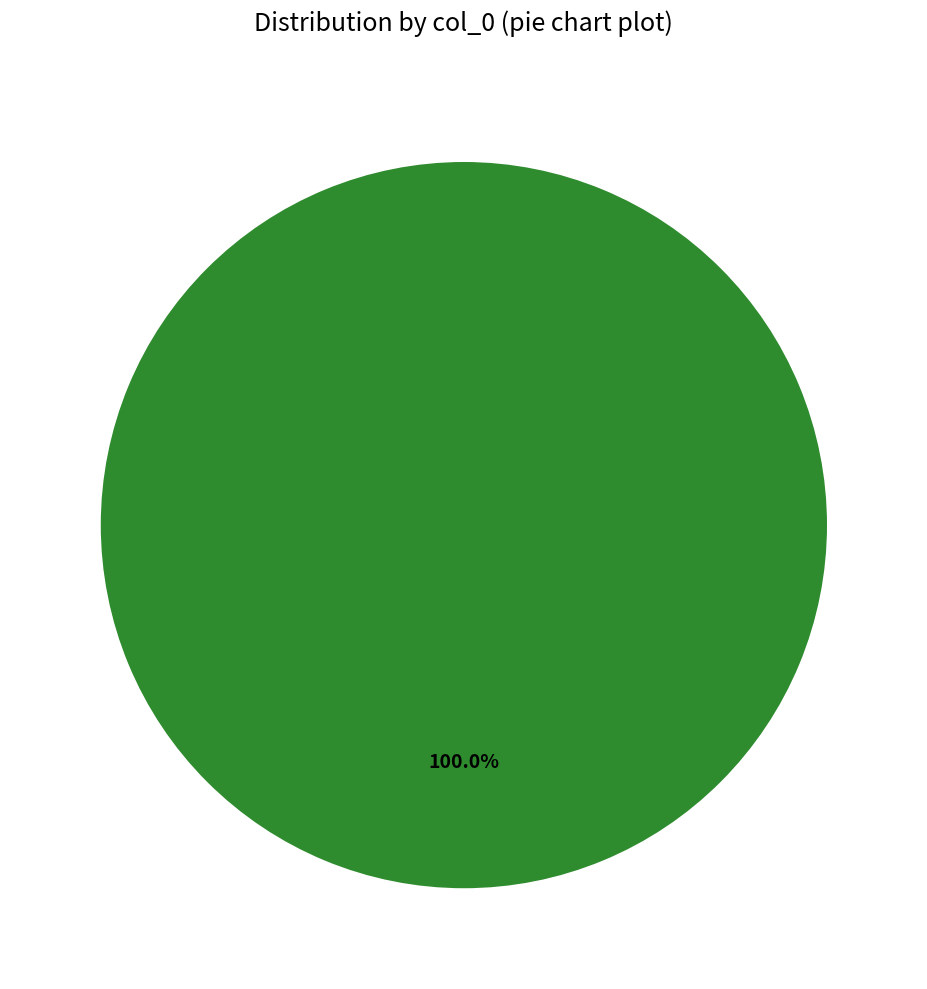

Is there any slice that represents more than half of the pie?

Yes